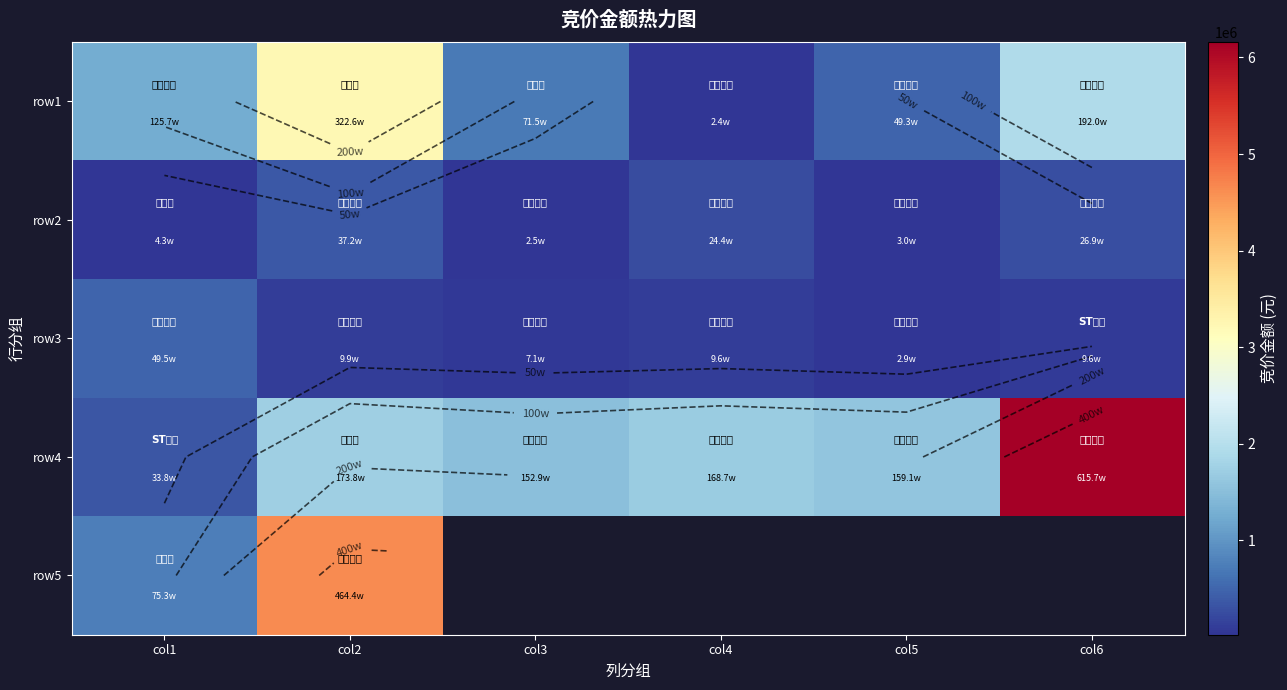

Which has a higher value, col1 or col2?

col2